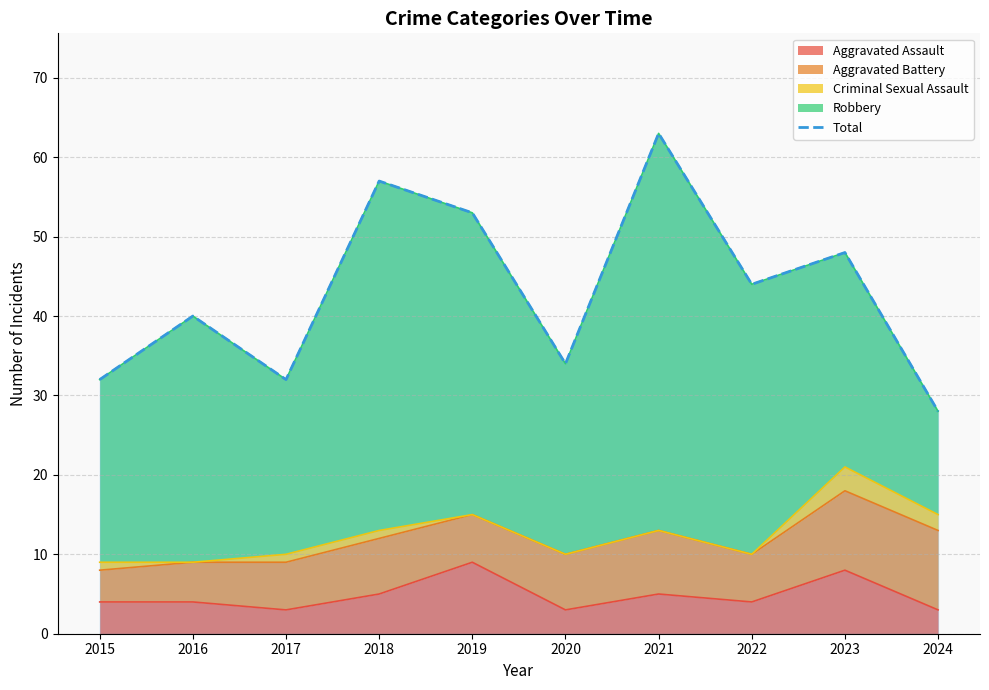

Rank the categories by value from highest to lowest.

2021, 2018, 2019, 2023, 2022, 2016, 2020, 2015, 2017, 2024